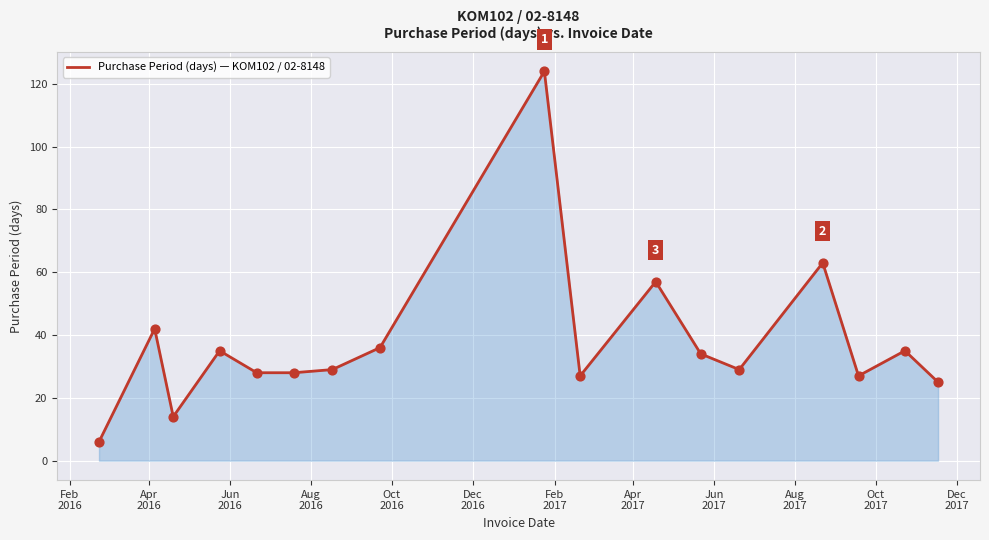

What is the difference between the maximum and minimum values?

118